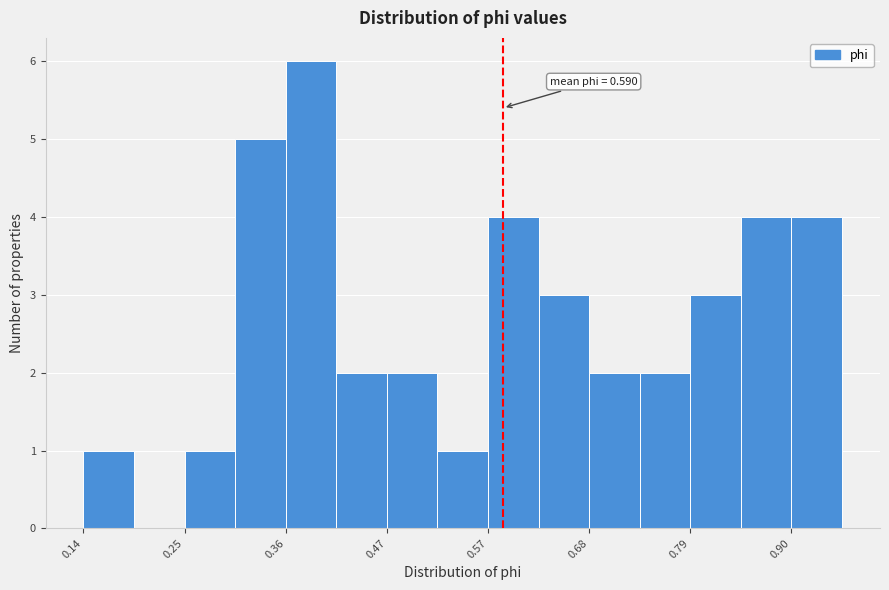

Read against the x-axis, roughly where is the centre of the tallest bar?

0.38